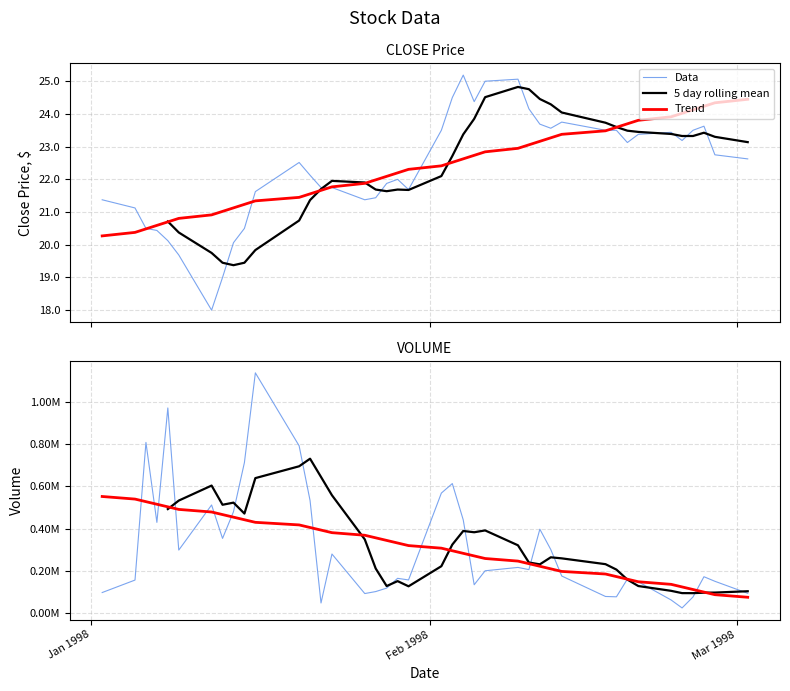

At which label does Trend first exceed 319475?

Jan 1998